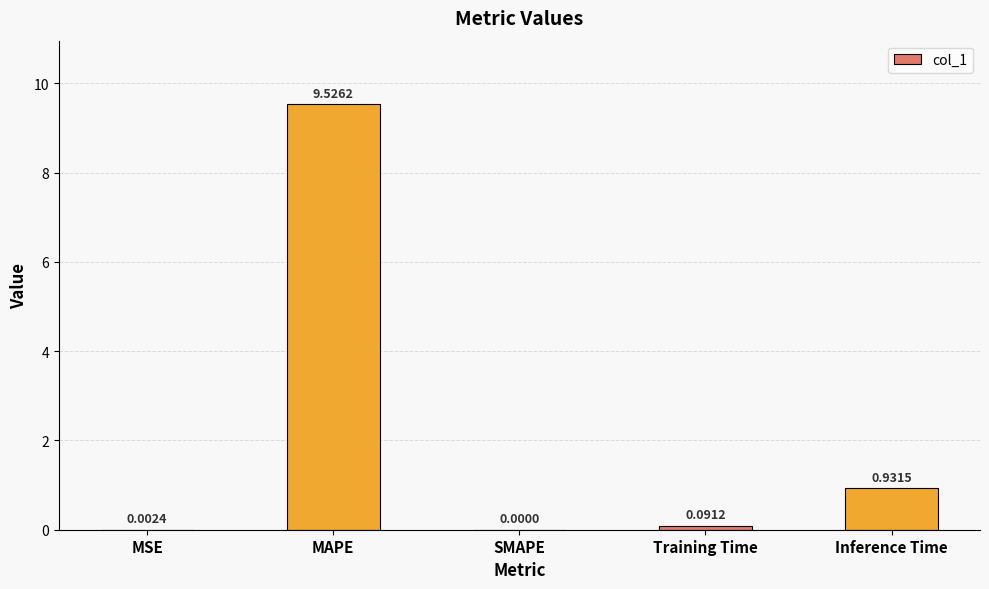

Which has a higher value, Training Time or MSE?

Training Time